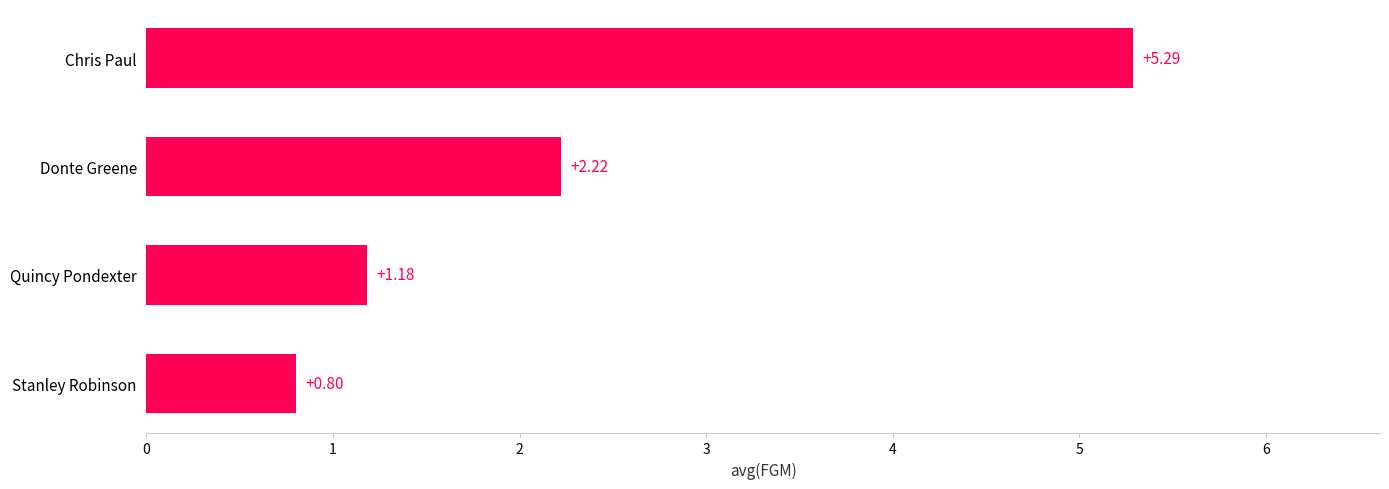

Rank the categories by value from highest to lowest.

Chris Paul, Donte Greene, Quincy Pondexter, Stanley Robinson